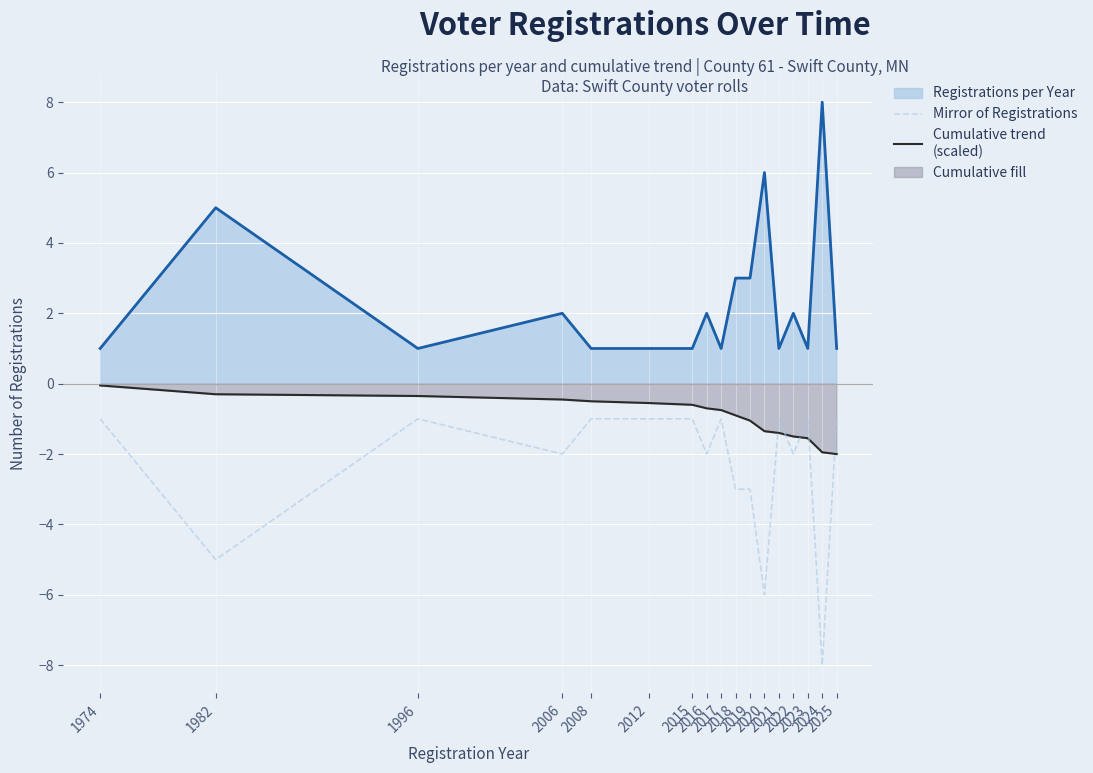

Rank the series by their average value, from lowest to highest.

Mirror of Registrations, Cumulative trend, Registrations per Year line